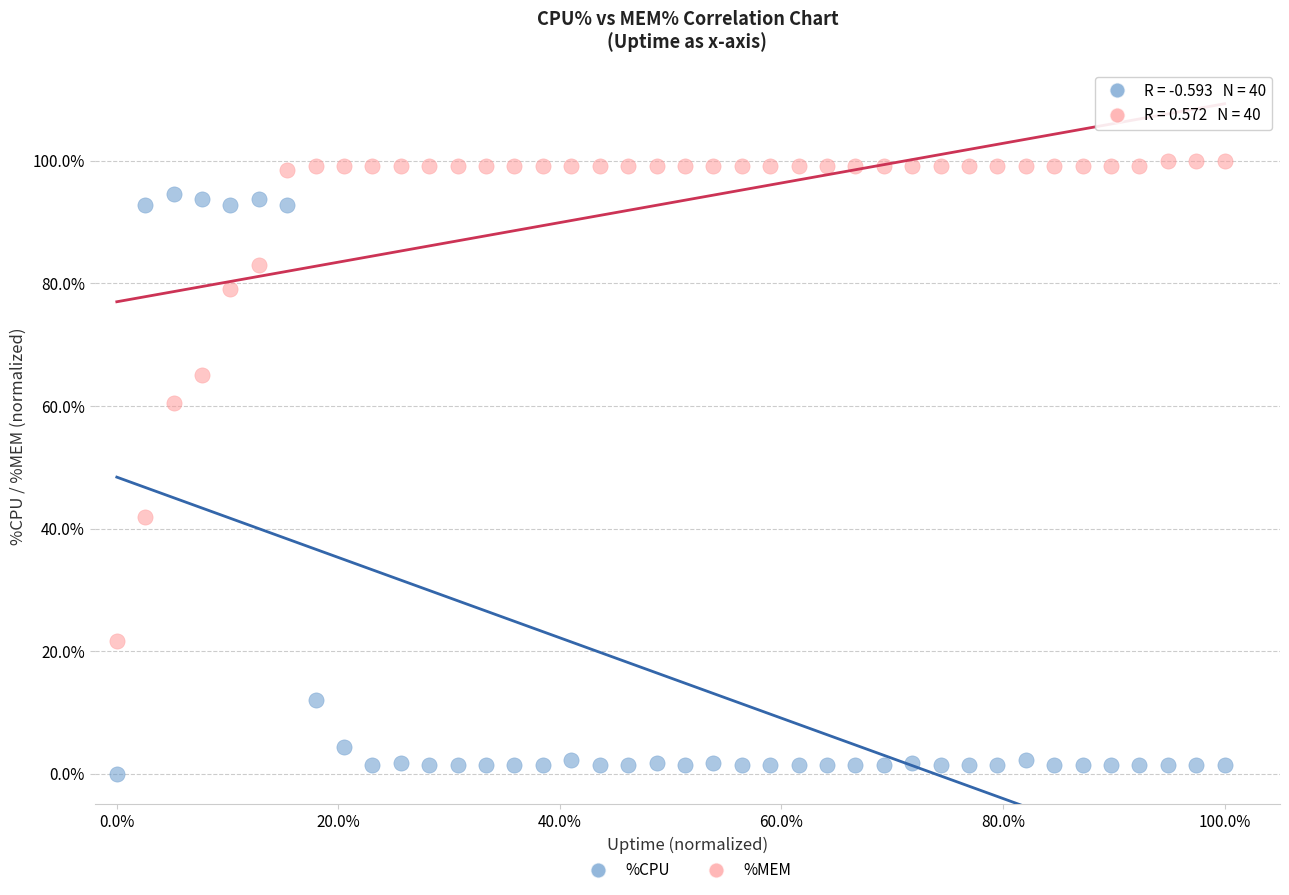

What are all the series names shown in the legend?

%CPU, %MEM